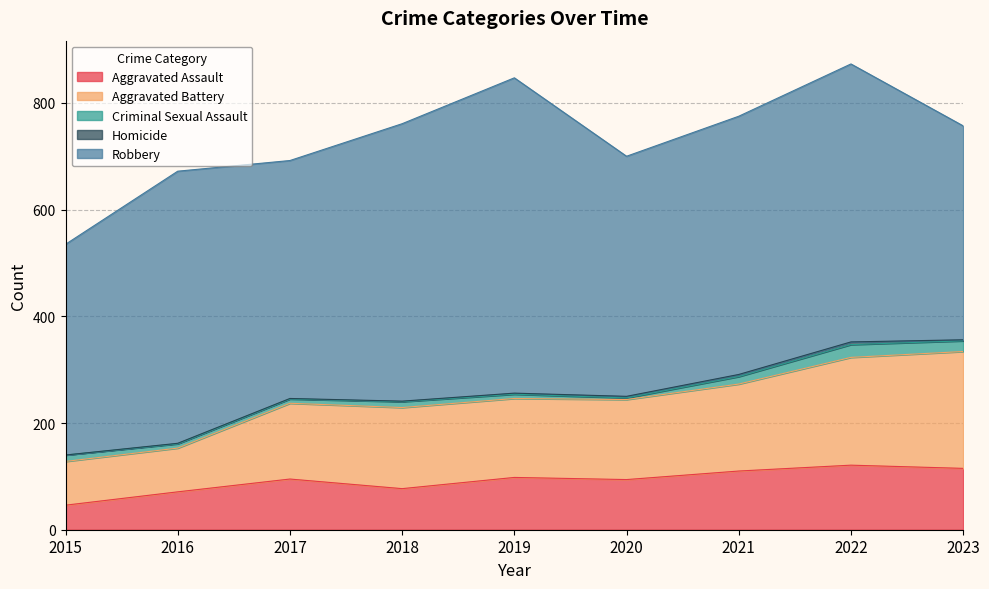

True or false: Aggravated Assault has a value of 77 at 2018.

True